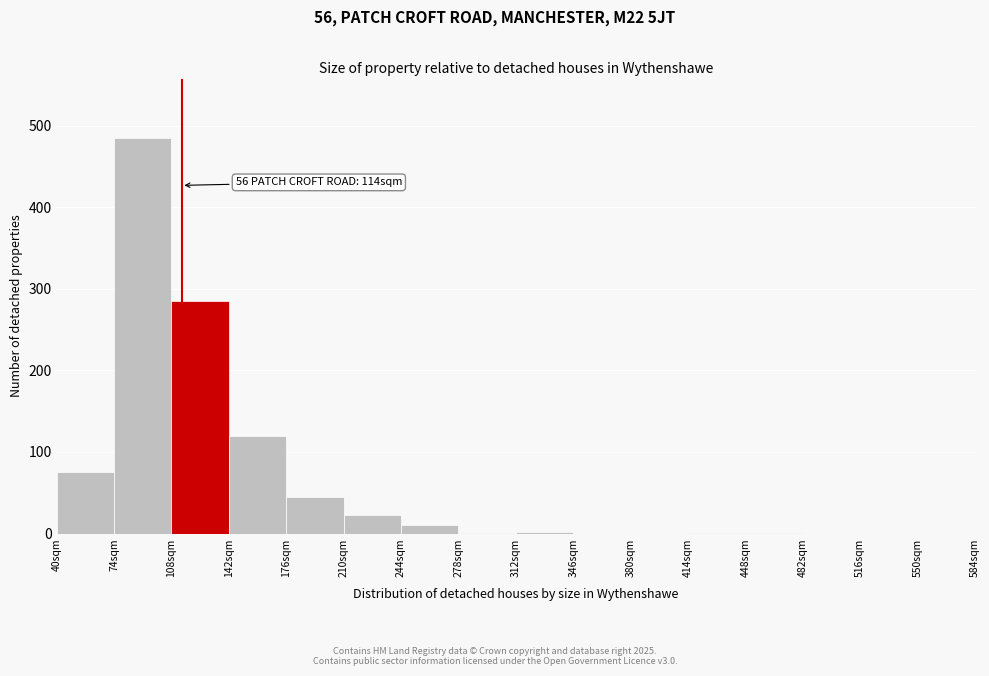

Which range on the x-axis has the tallest bar?

74 to 108